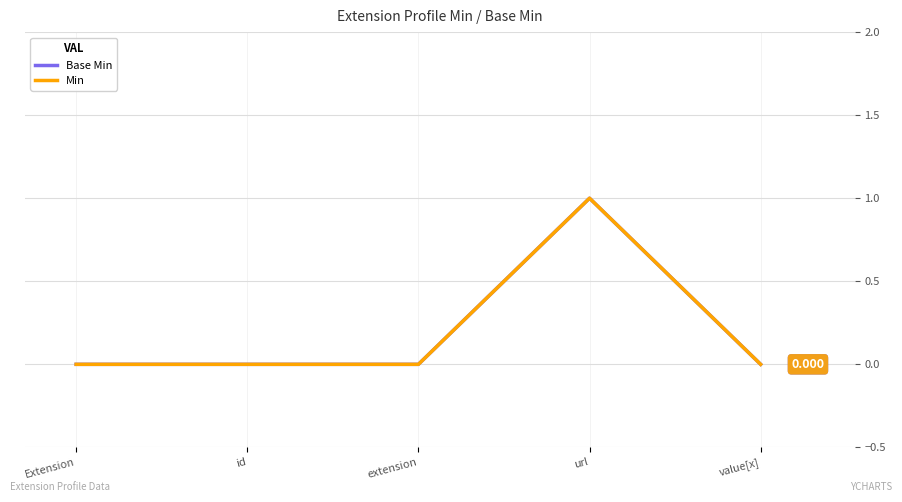

True or false: Min and Base Min intersect in this chart.

False